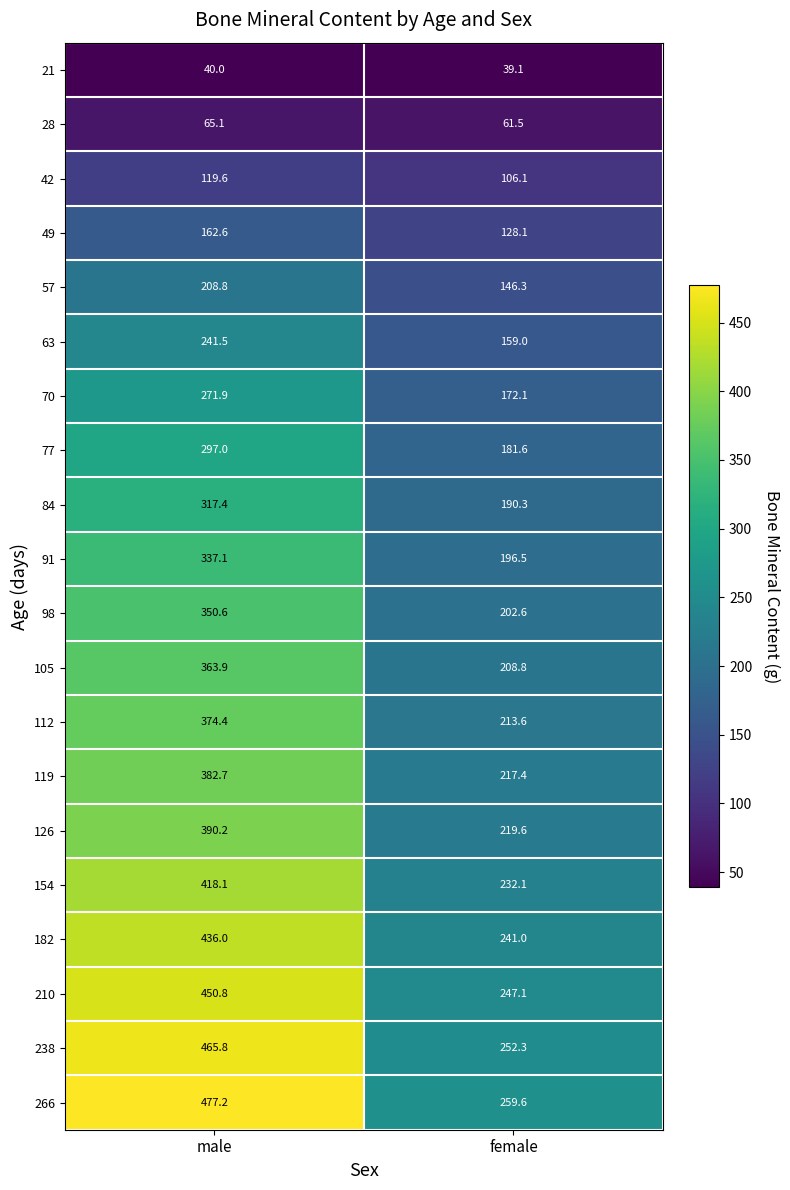

Where is 266 nearest to the value 368?

female